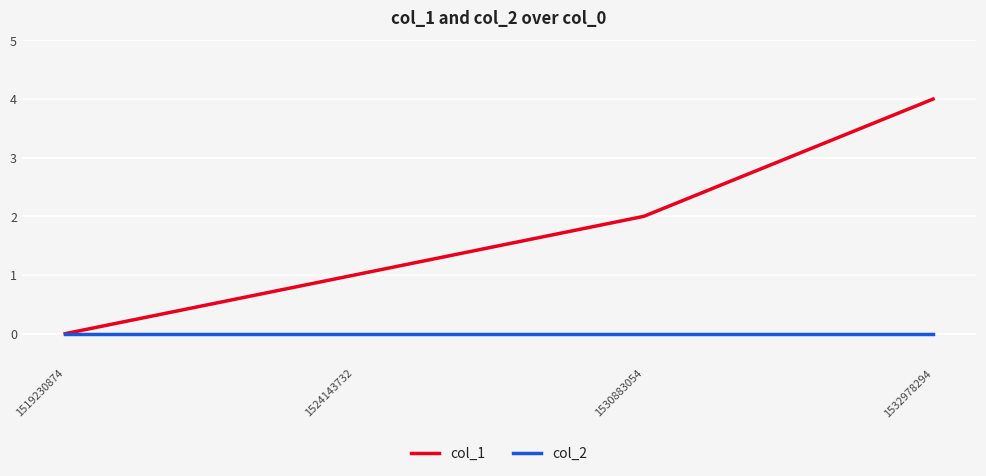

Is it true that col_2 equals 0 at 1530883054?

True